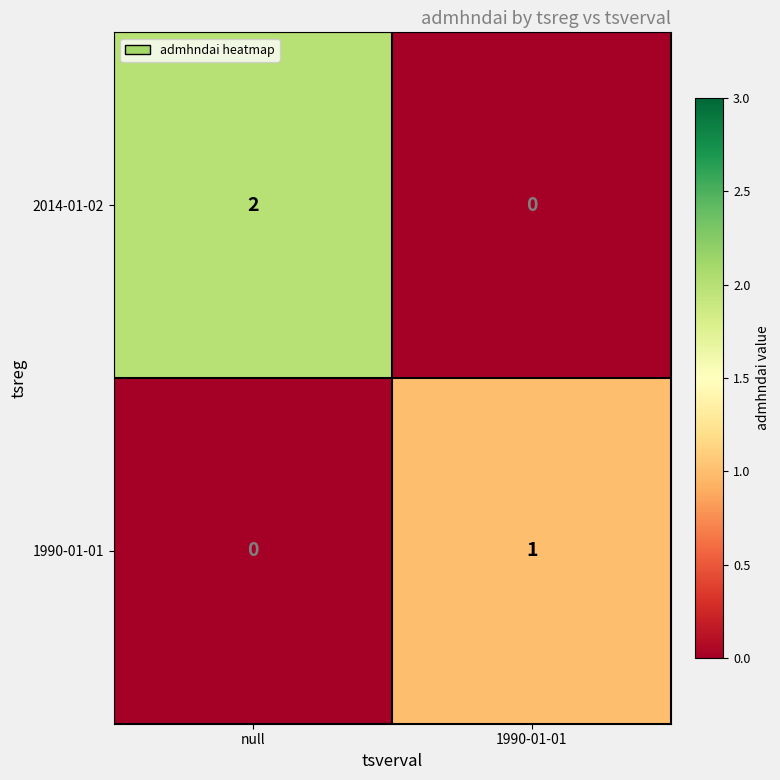

Reading right to left, list all the values displayed in this chart.

2014-01-02: 1990-01-01=0	null=2
1990-01-01: 1990-01-01=1	null=0